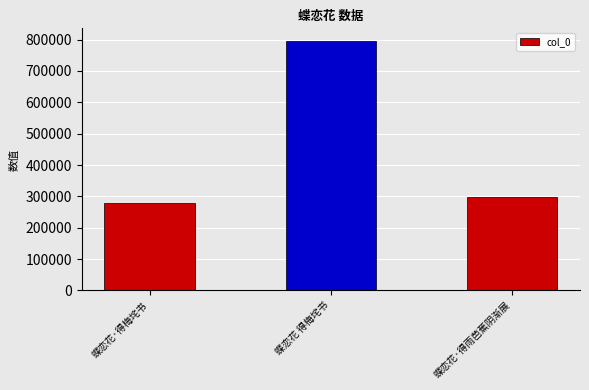

Reading right to left, what are all the values shown in this chart?

297647	795973	277920